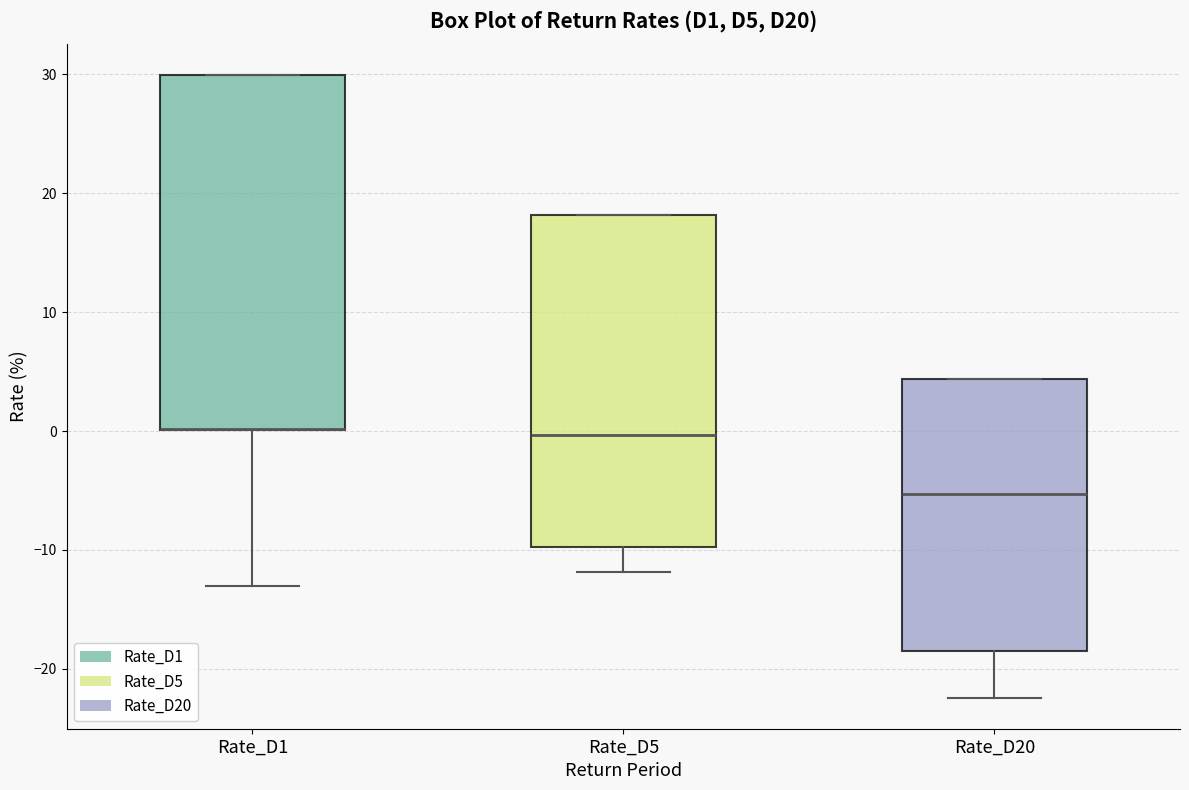

Where does the lower whisker of the box for Rate_D1 end on the y-axis? The values are not printed on the chart, so give them approximately, as read against the axis.

-13